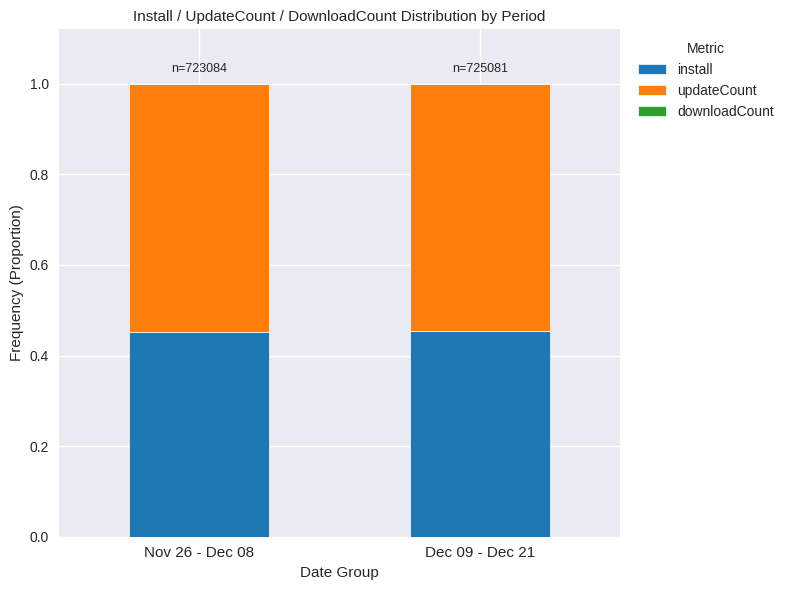

The install series shows 0.3 at Nov 26 - Dec 08. True or false?

False